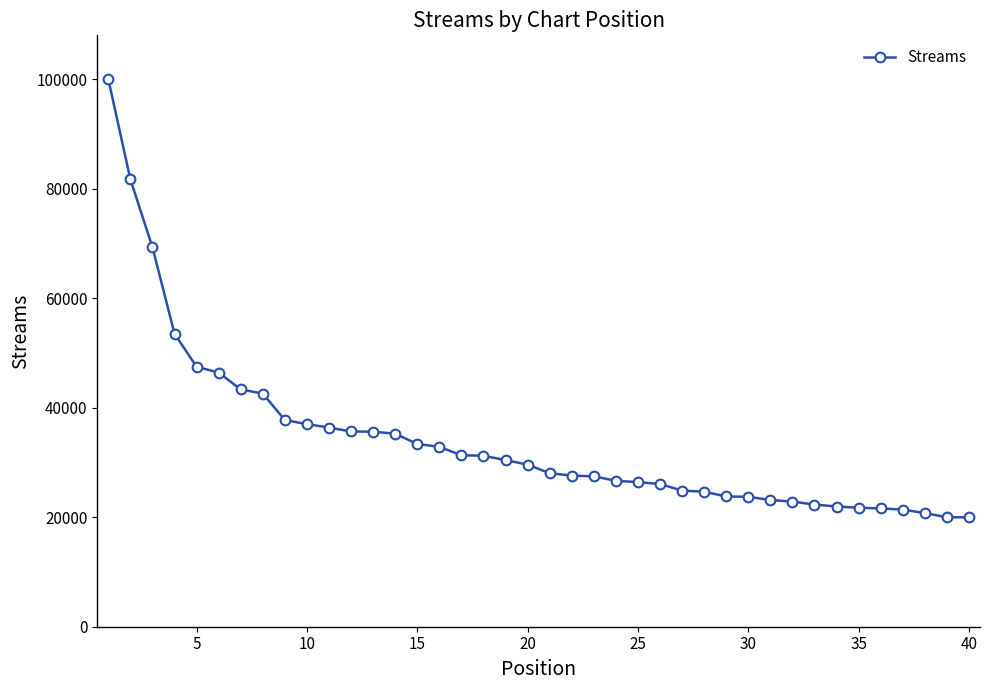

What is the smallest value displayed?

19989